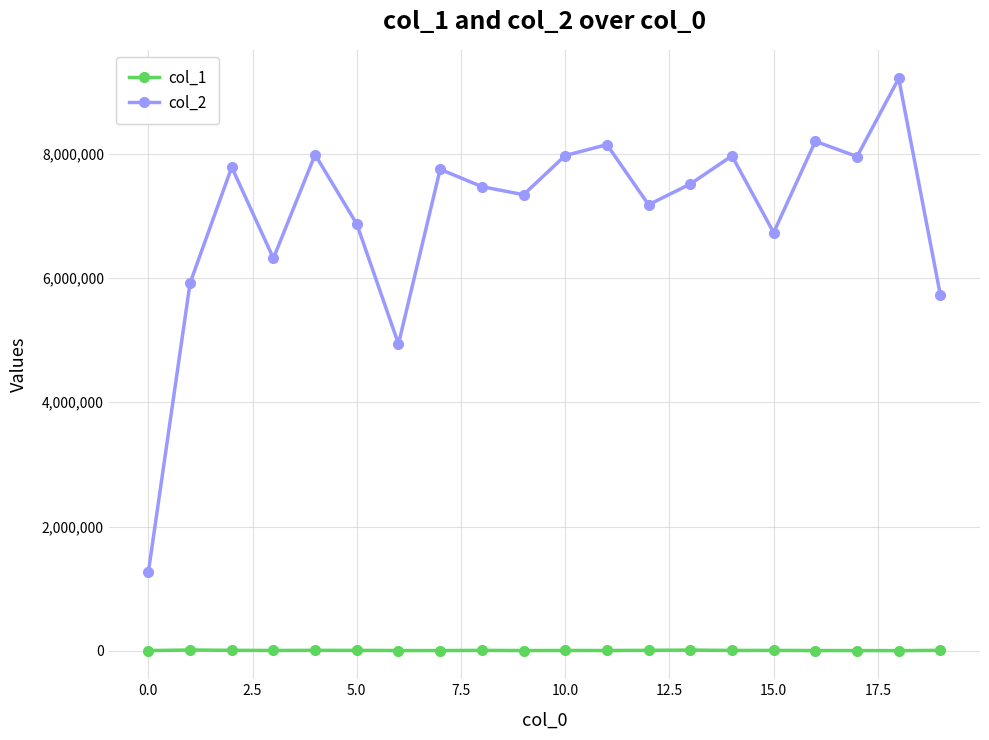

At how many categories does at least one series exceed 1165636?

20